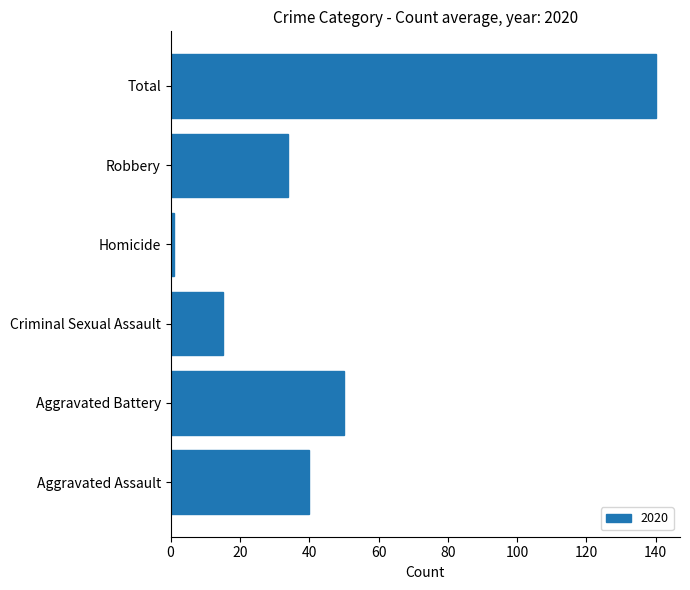

What is the difference between the values at Robbery and Aggravated Battery?

16